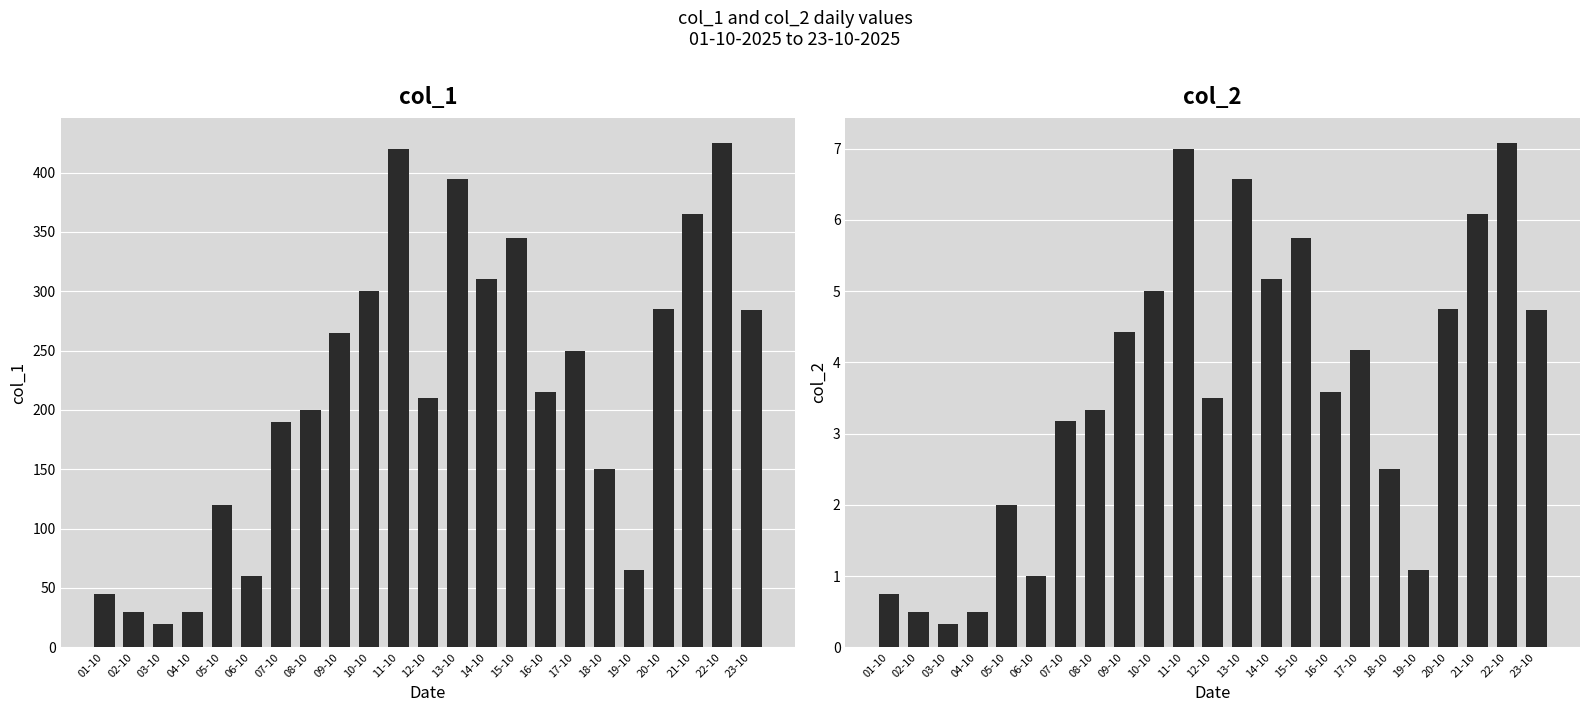

What is the sum of the col_1 values at 17-10 and 12-10?

460.0